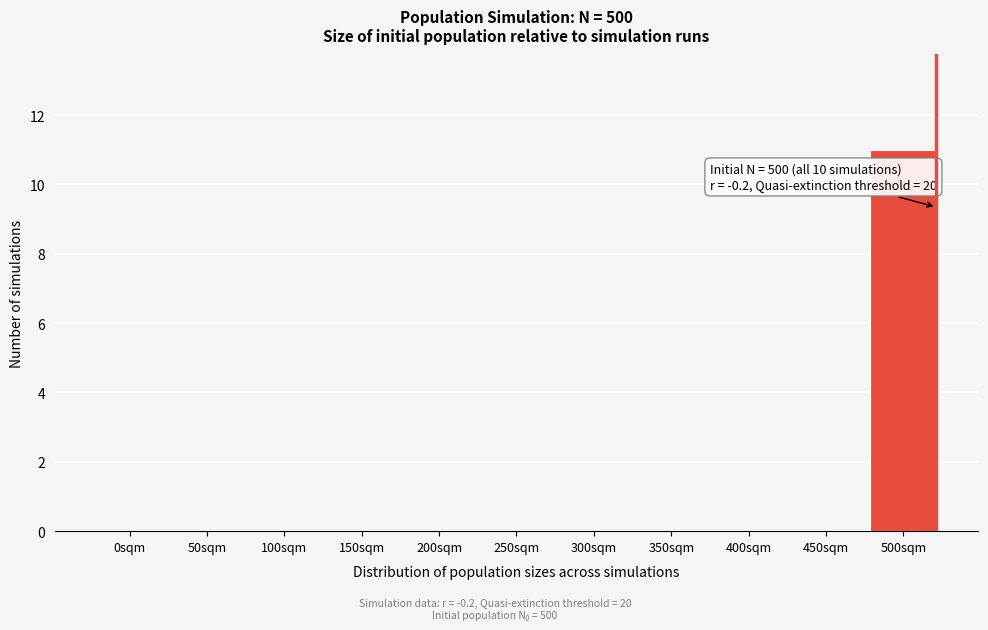

Reading right to left, list all the values displayed in this chart.

500sqm=11	450sqm=0	400sqm=0	350sqm=0	300sqm=0	250sqm=0	200sqm=0	150sqm=0	100sqm=0	50sqm=0	0sqm=0